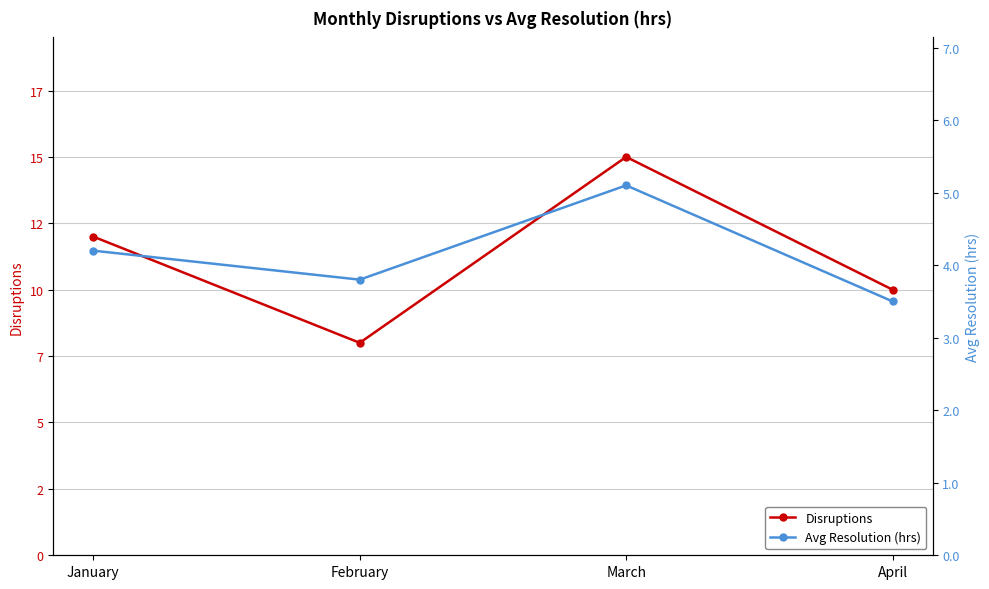

Reading left to right, what are all the values shown in this chart?

Disruptions: 12.0	8.0	15.0	10.0
Avg Resolution (hrs): 4.2	3.8	5.1	3.5